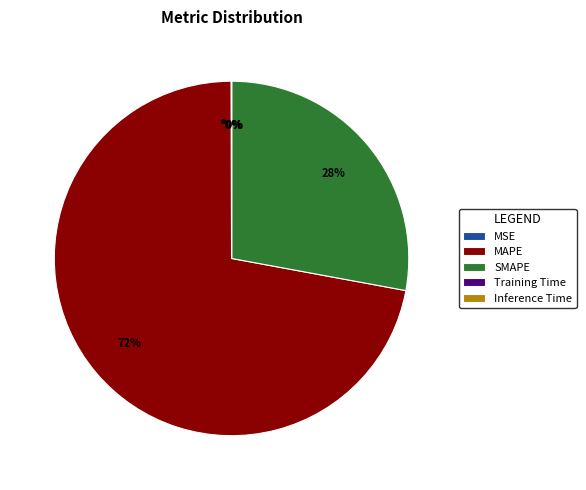

Is there any slice that represents more than half of the pie?

Yes